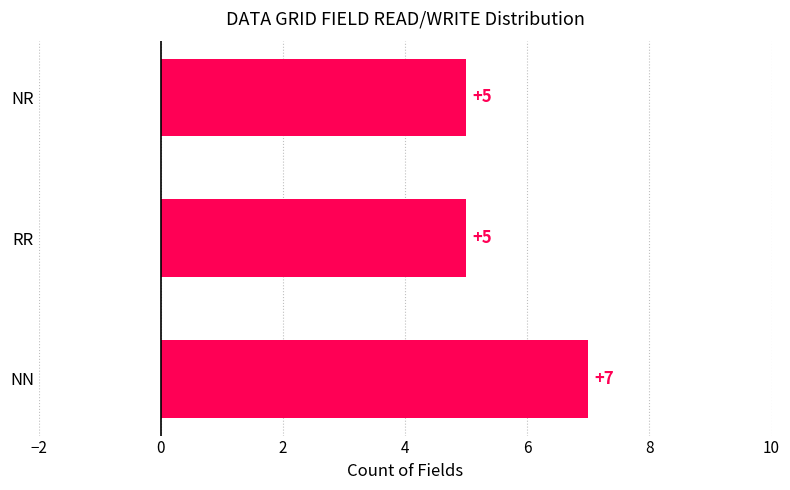

What is the maximum value shown in the chart?

7